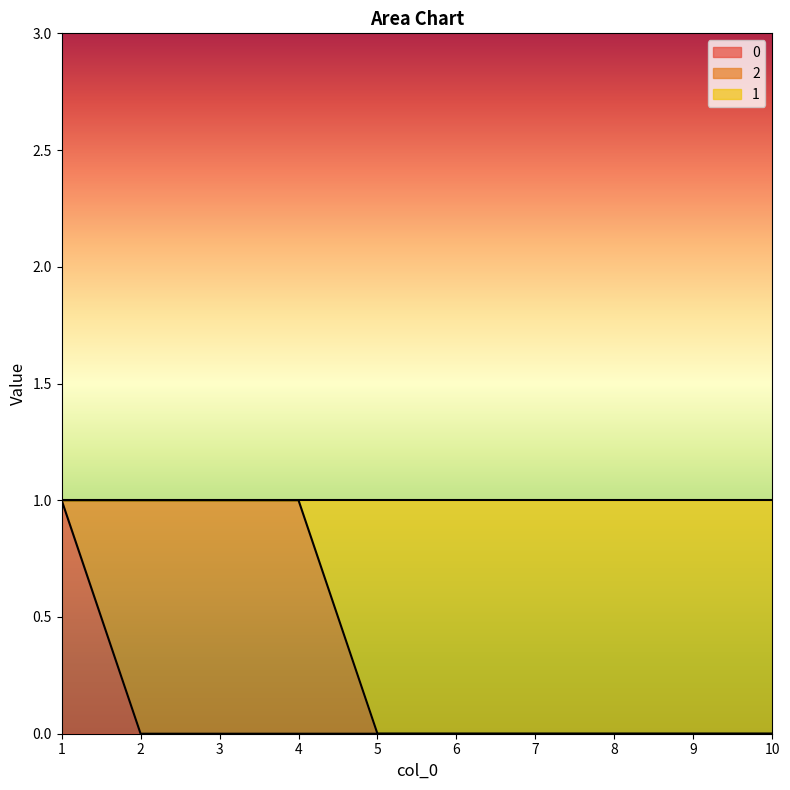

Is it true that 0 equals 1 at 4?

False